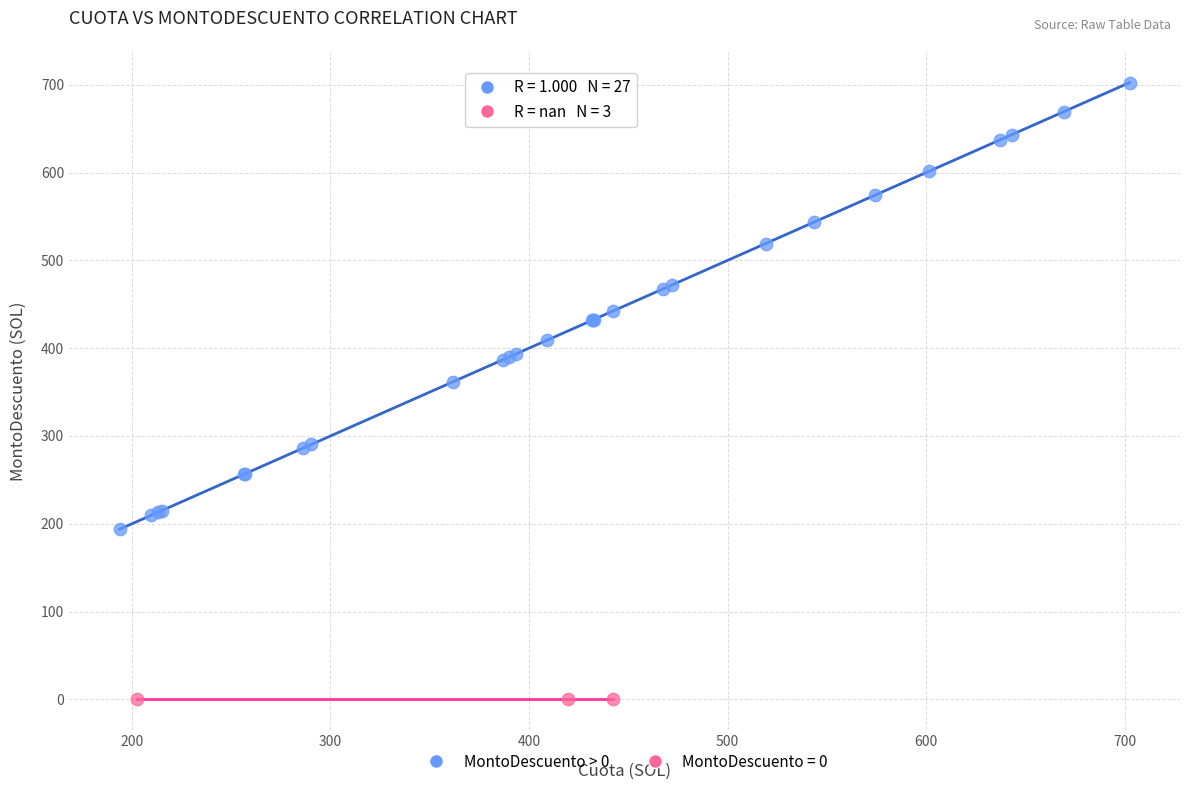

Which series contains the lowest Y value?

MontoDescuento = 0